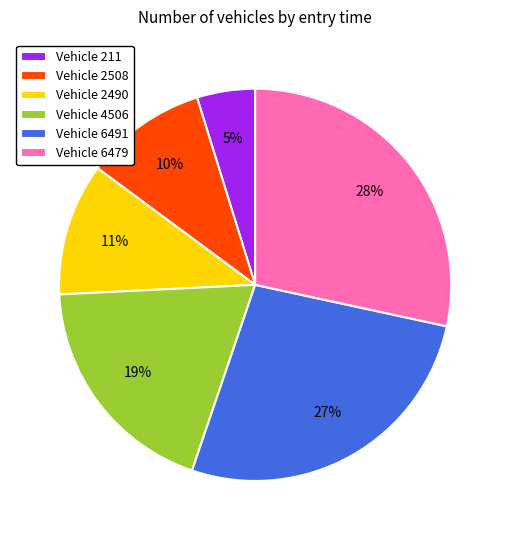

What is the ratio of the value at Vehicle 6491 to the value at Vehicle 2508?

2.7